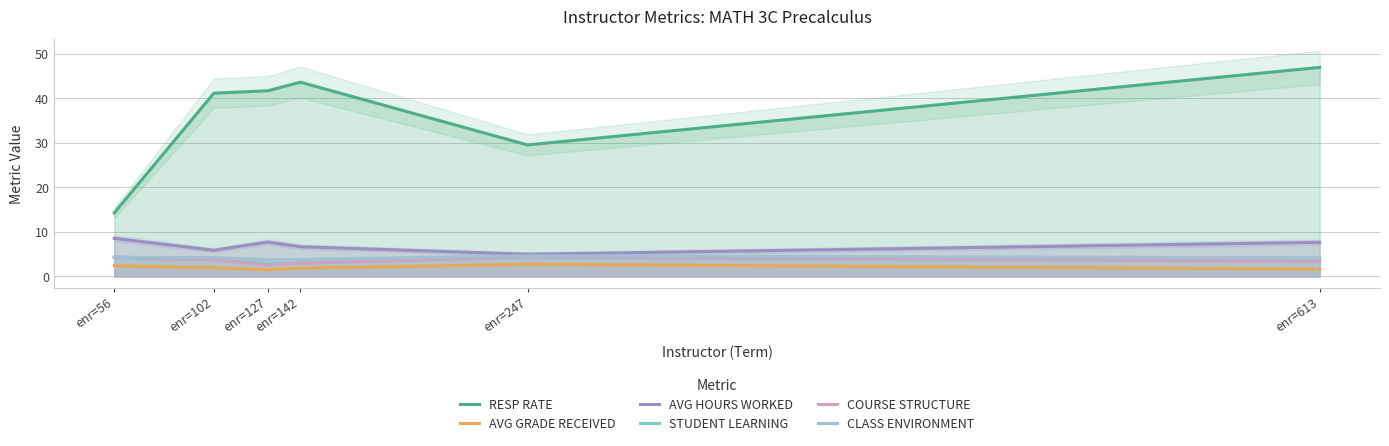

What is the total value across all series at enr=142?

62.1